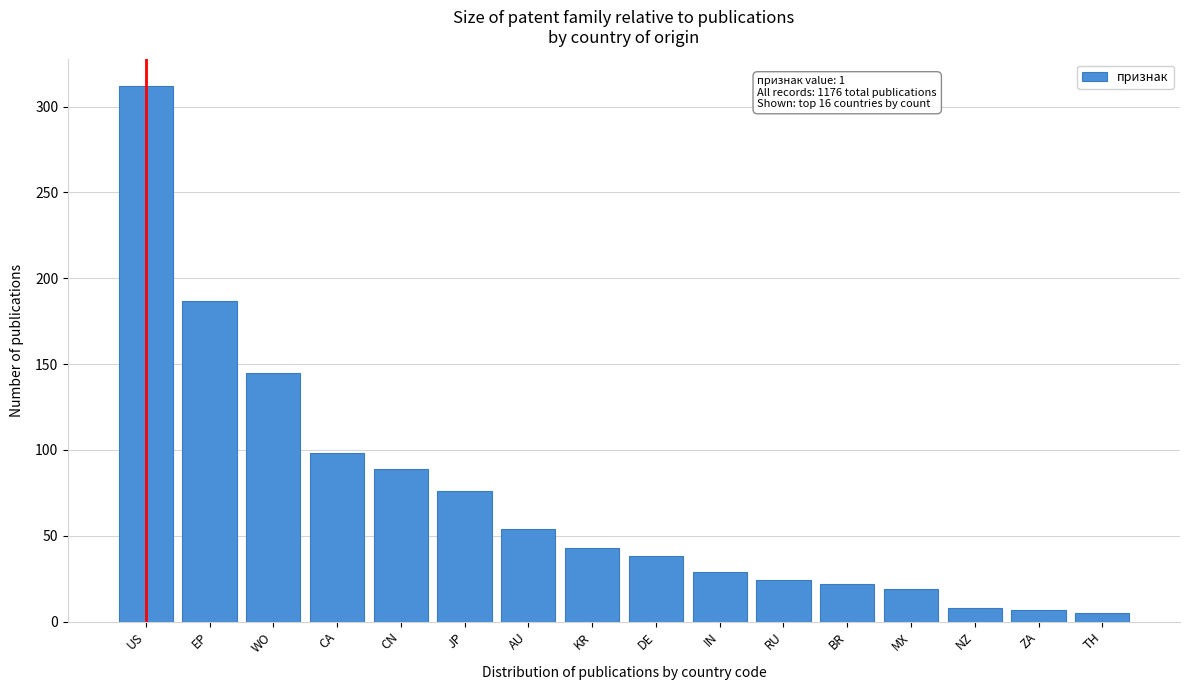

At which category does the chart reach its peak across all series?

US